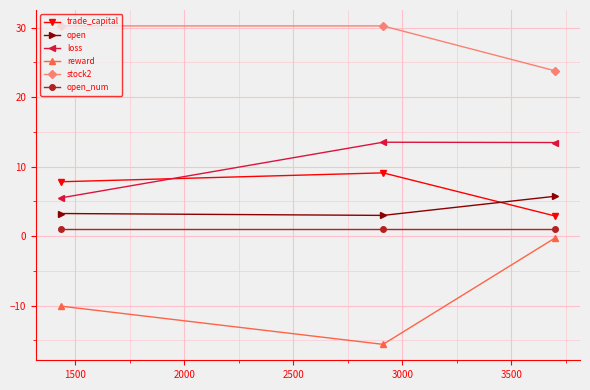

Which series has the widest spread of values?

reward